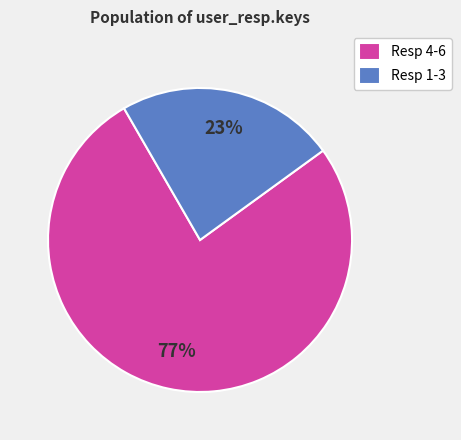

Is there a majority slice in this chart?

Yes